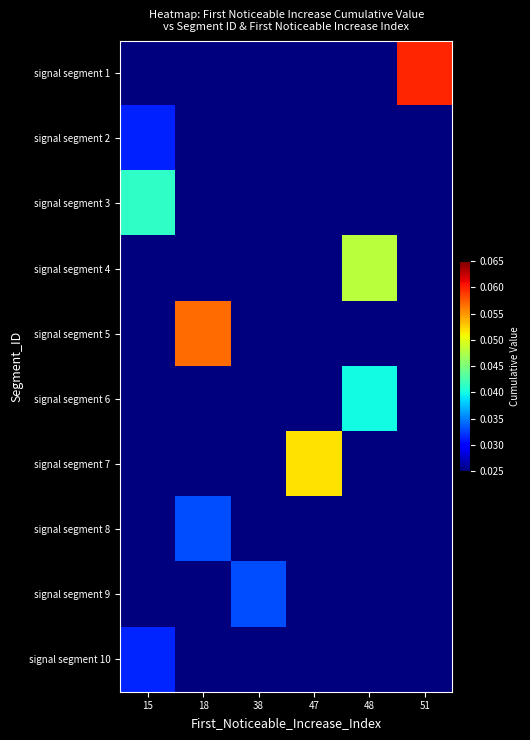

Reading left to right, transcribe all the data shown in this chart.

signal segment 1: 15=0.0	18=0.0	38=0.0	47=0.0	48=0.0	51=0.1
signal segment 2: 15=0.0	18=0.0	38=0.0	47=0.0	48=0.0	51=0.0
signal segment 3: 15=0.0	18=0.0	38=0.0	47=0.0	48=0.0	51=0.0
signal segment 4: 15=0.0	18=0.0	38=0.0	47=0.0	48=0.0	51=0.0
signal segment 5: 15=0.0	18=0.1	38=0.0	47=0.0	48=0.0	51=0.0
signal segment 6: 15=0.0	18=0.0	38=0.0	47=0.0	48=0.0	51=0.0
signal segment 7: 15=0.0	18=0.0	38=0.0	47=0.1	48=0.0	51=0.0
signal segment 8: 15=0.0	18=0.0	38=0.0	47=0.0	48=0.0	51=0.0
signal segment 9: 15=0.0	18=0.0	38=0.0	47=0.0	48=0.0	51=0.0
signal segment 10: 15=0.0	18=0.0	38=0.0	47=0.0	48=0.0	51=0.0